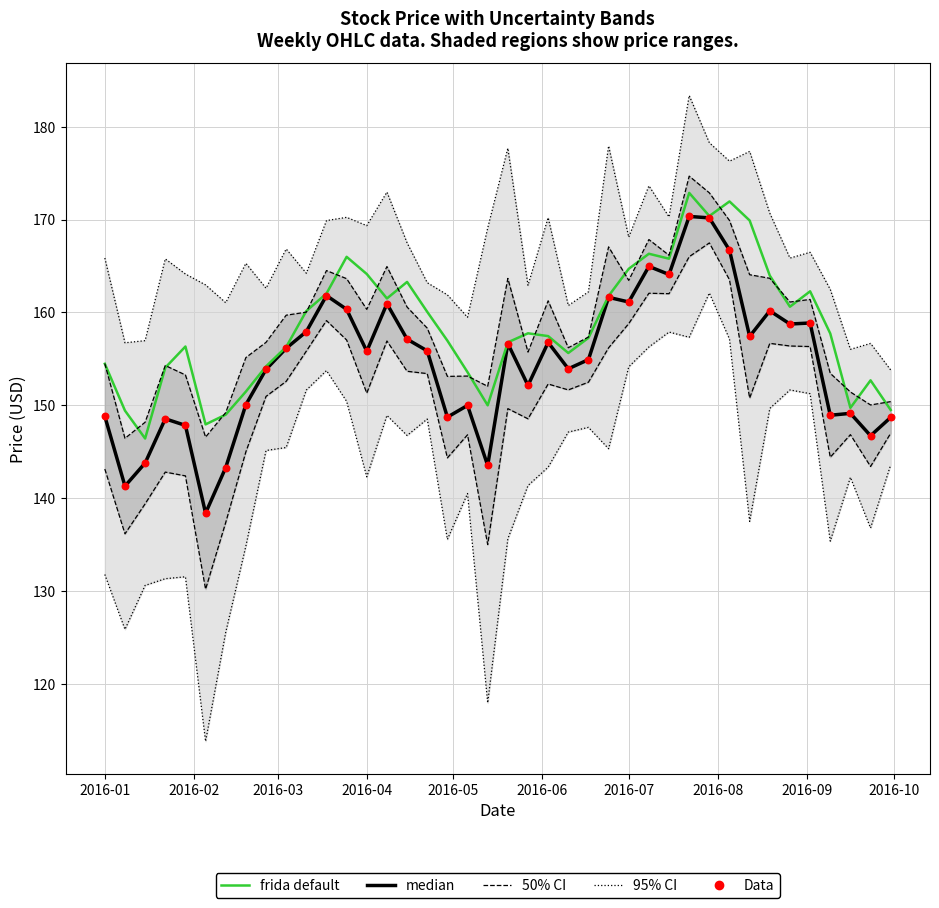

Which series has the widest spread of Y values?

median